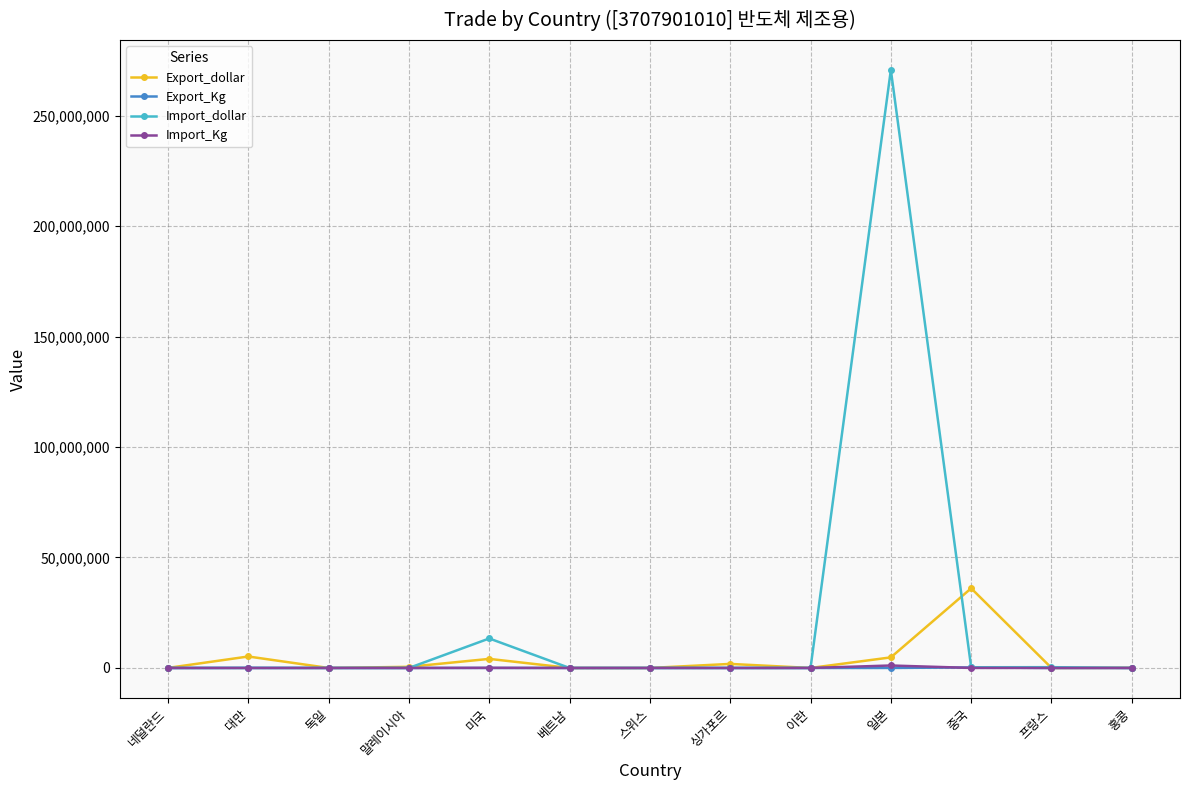

How many series are shown in this chart?

4